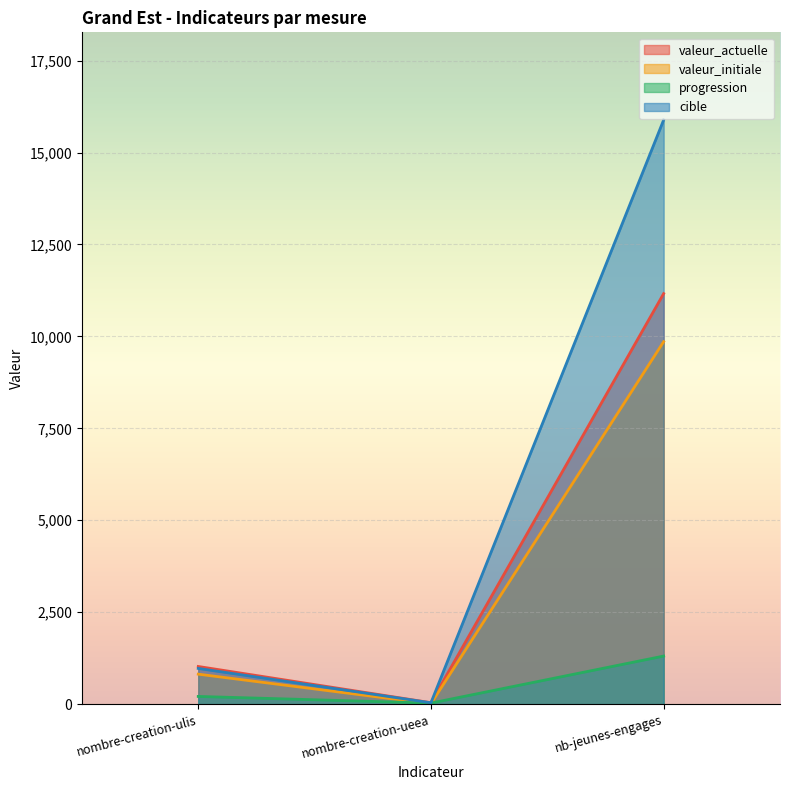

What is the smallest value displayed?

11